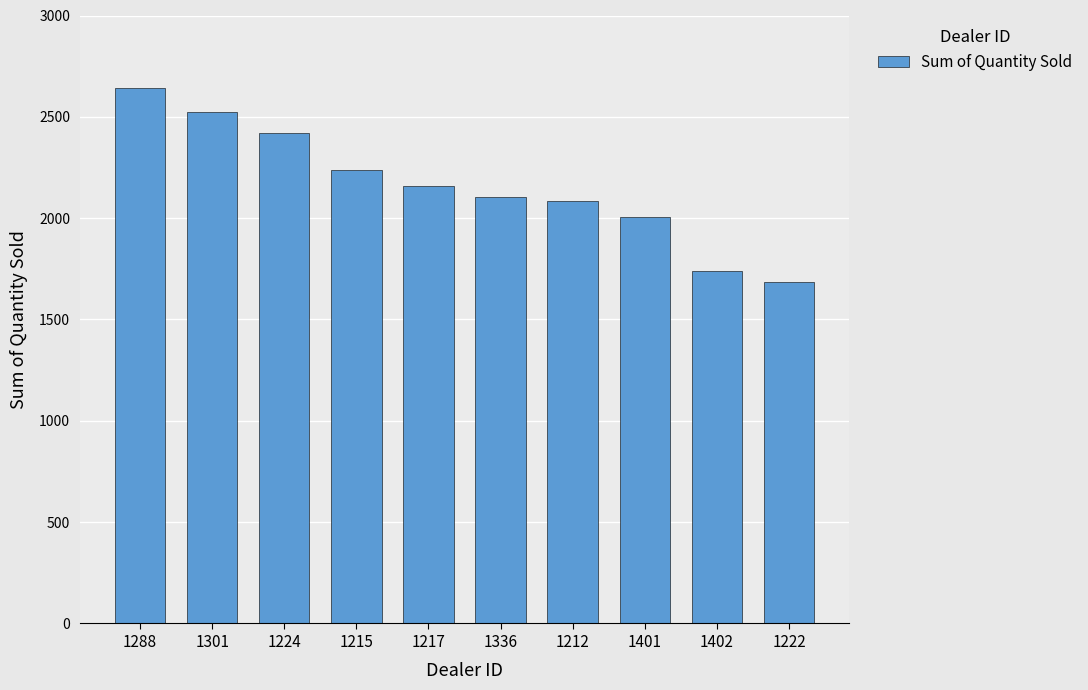

Where is the data nearest to the value 2163?

1217